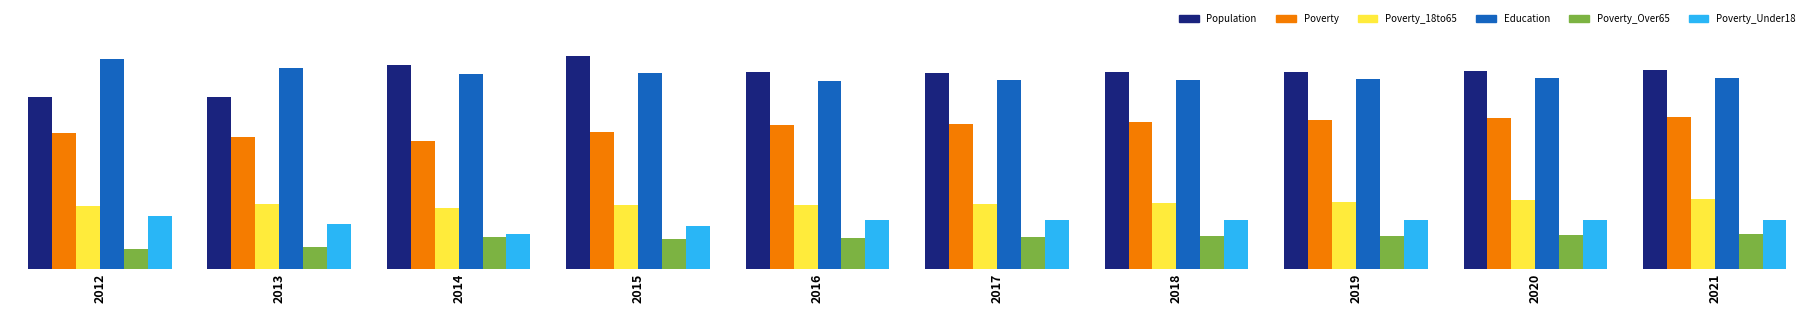

Does the chart contain any negative values?

No